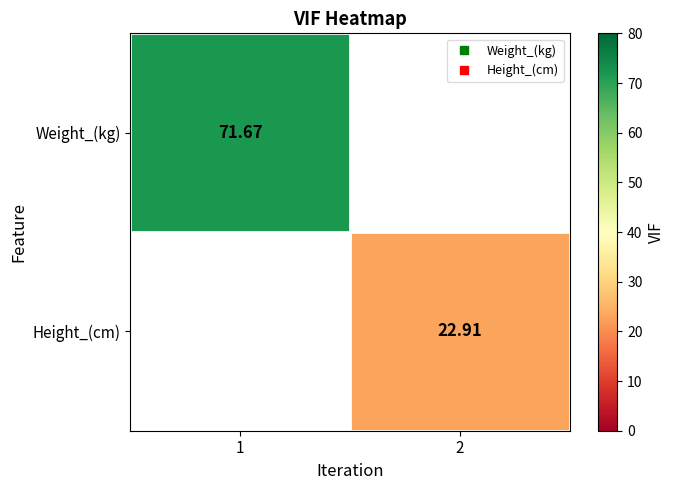

How many categories are shown in the chart?

2